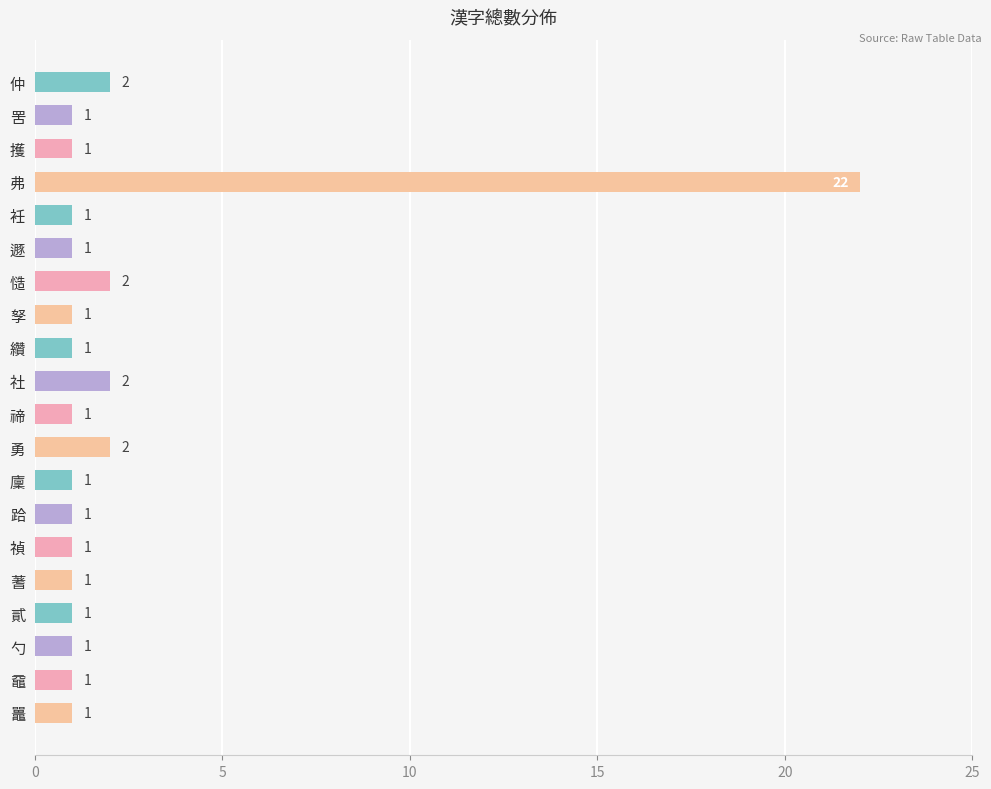

Approximately how many times larger is the value at 遯 compared to 社?

0.5